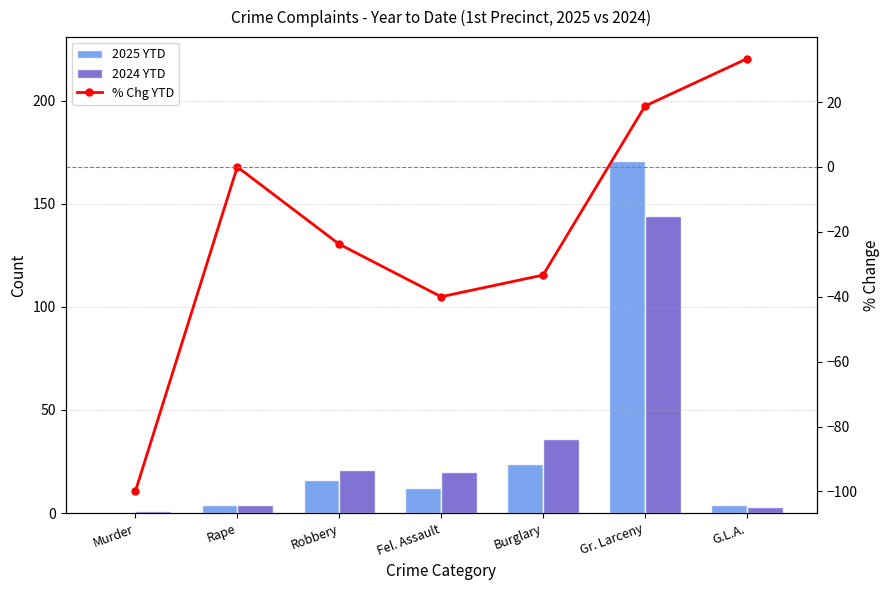

What is the maximum value shown in the chart?

171.0